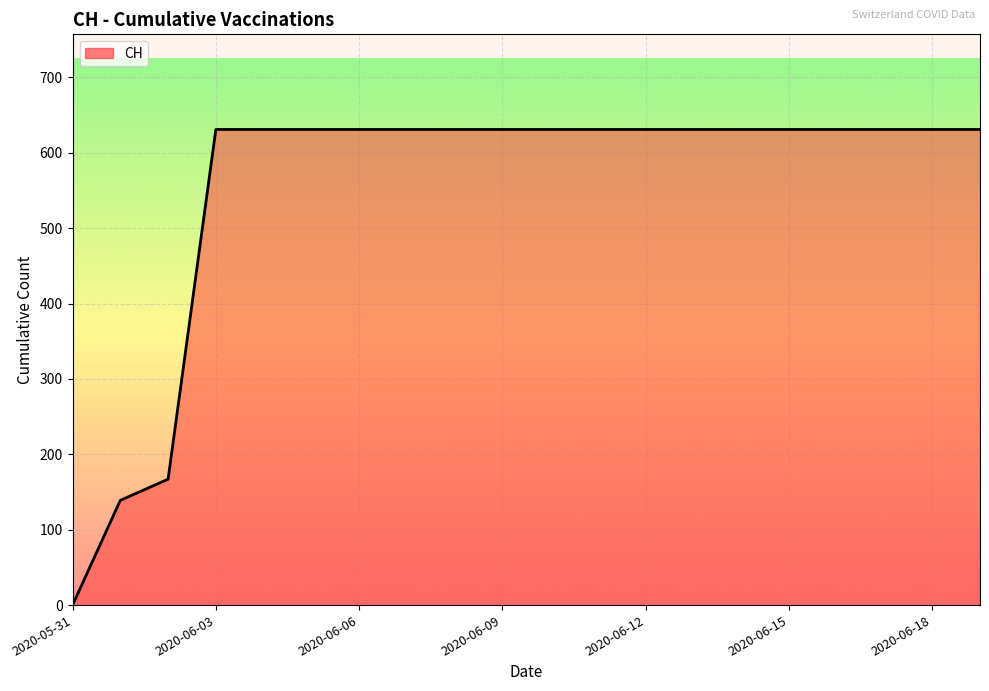

What is the maximum value shown in the chart?

631